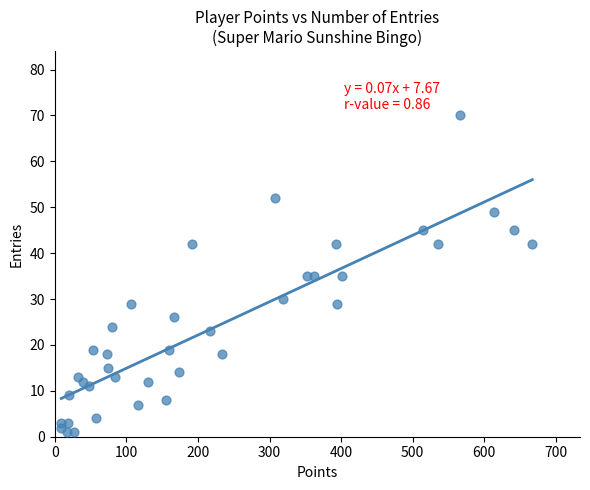

What is the range of Y values (max minus min)?

69